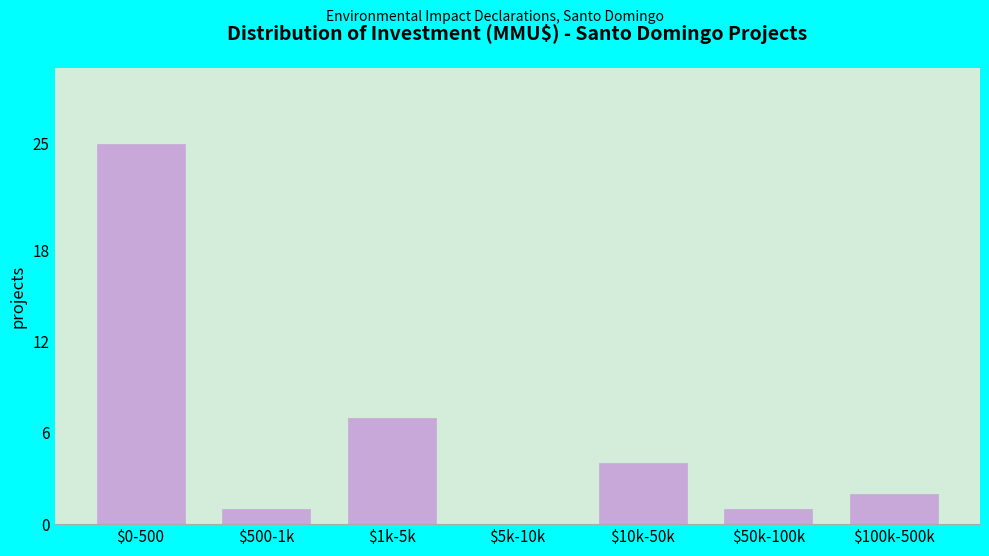

Which label corresponds to the largest value in the chart?

$0-500